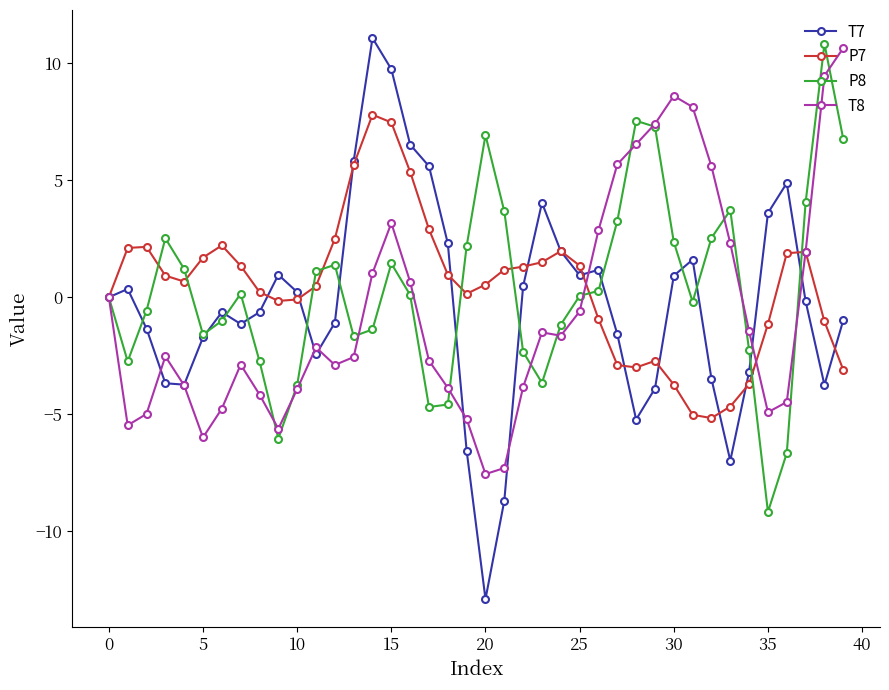

True or false: P7 has more than 2 interior local peaks.

True